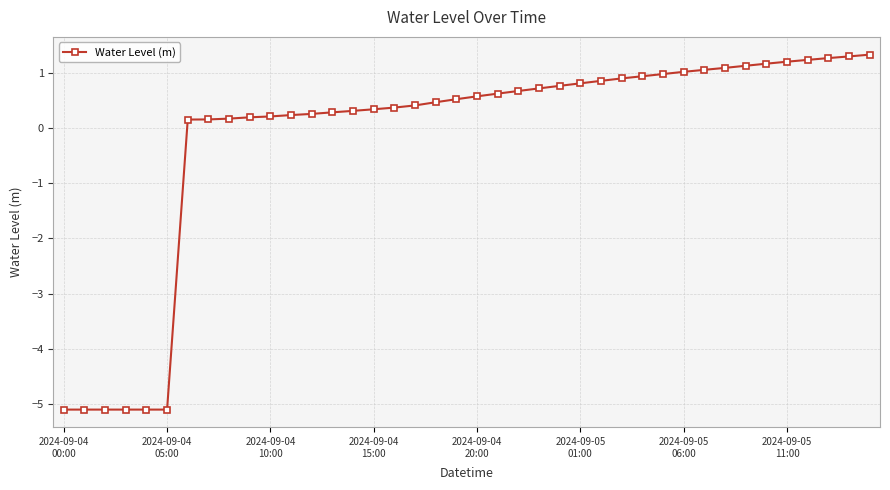

What is the sum of all values?

-6.9